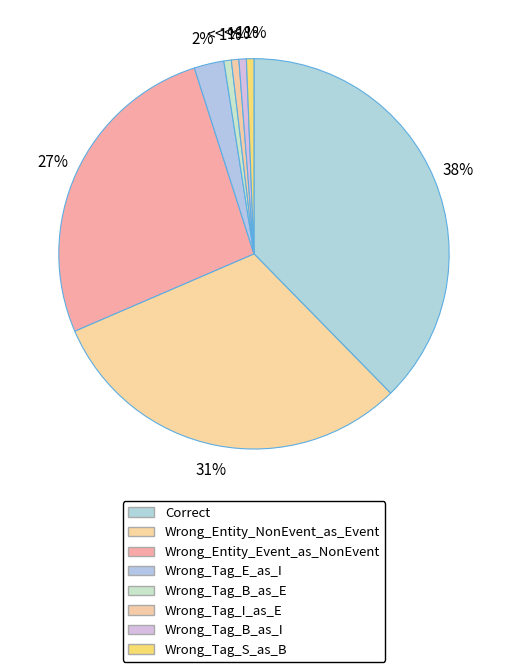

Combined, do Wrong_Tag_B_as_E and Correct account for over 50%?

No